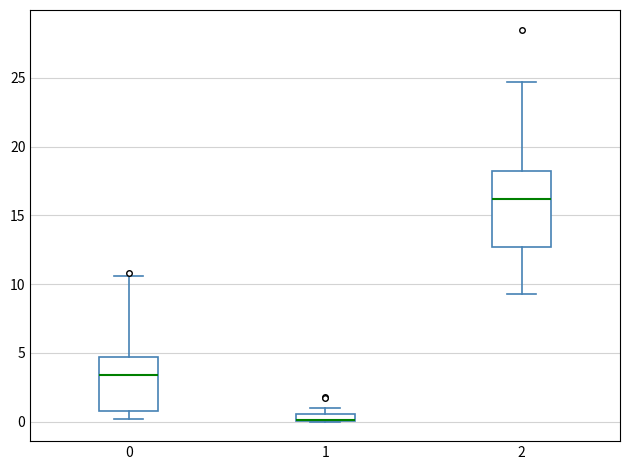

Comparing the boxes themselves (not the whiskers), which one is the tallest?

2